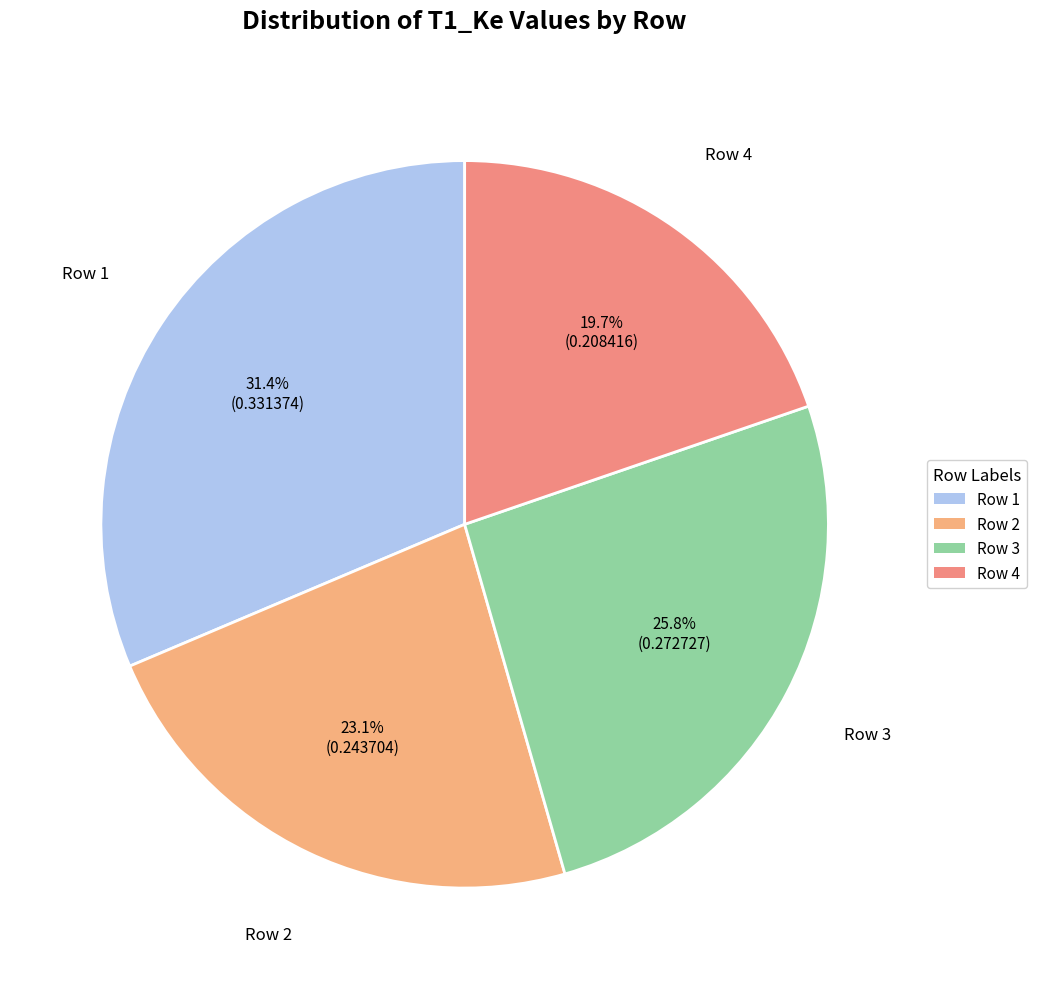

What percentage is NOT represented by Row 3?

74.2%